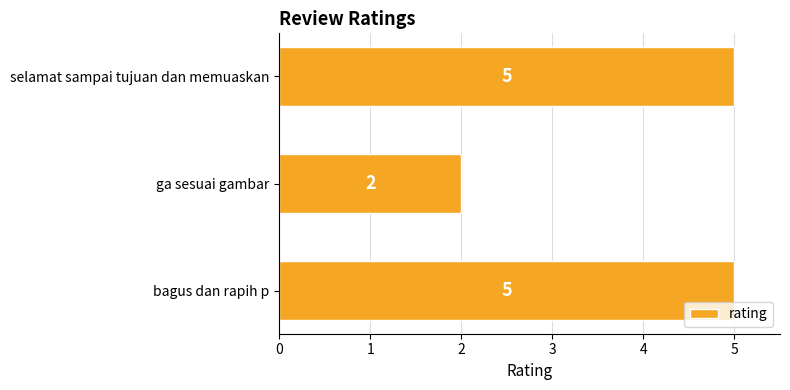

How many data points are less than 5?

1